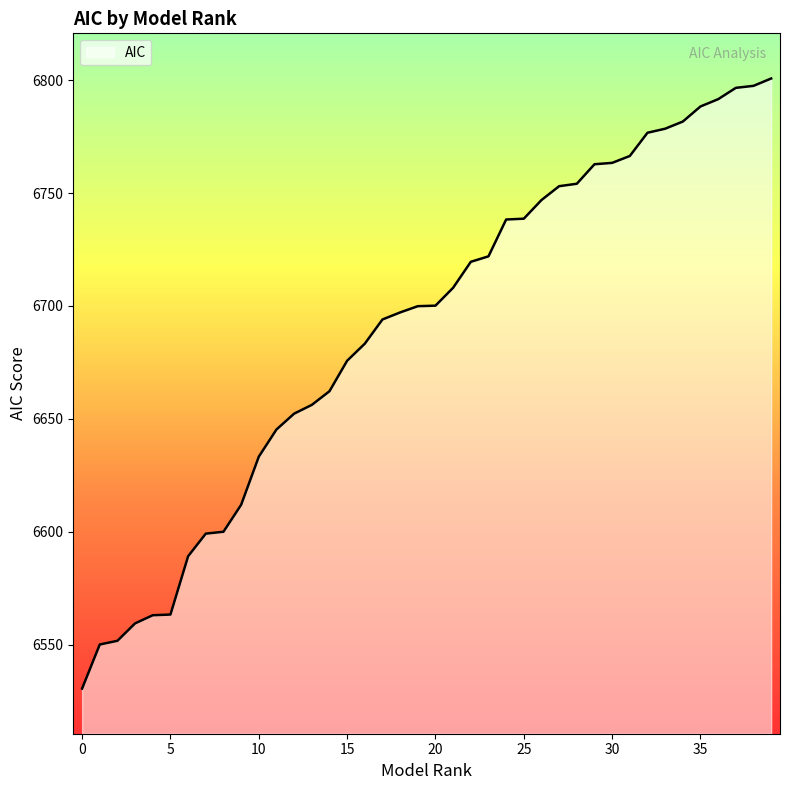

What is the greatest value displayed?

6800.7